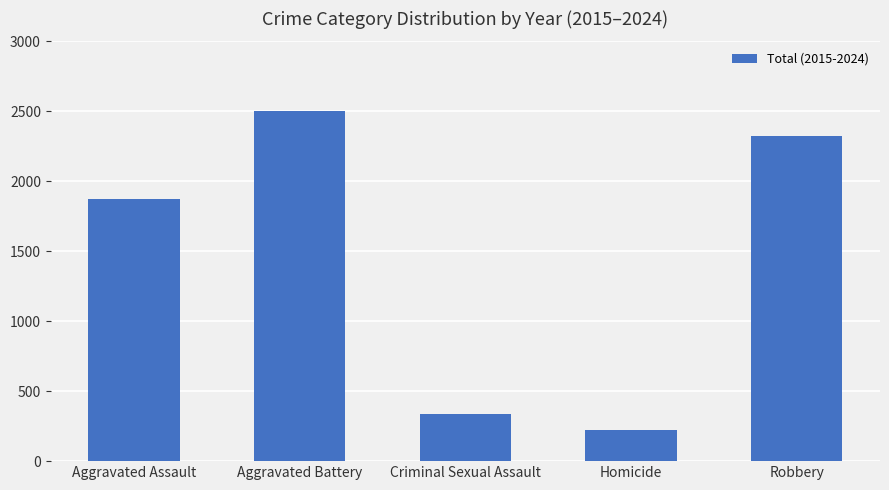

What is the change in value from Criminal Sexual Assault to Homicide?

-117